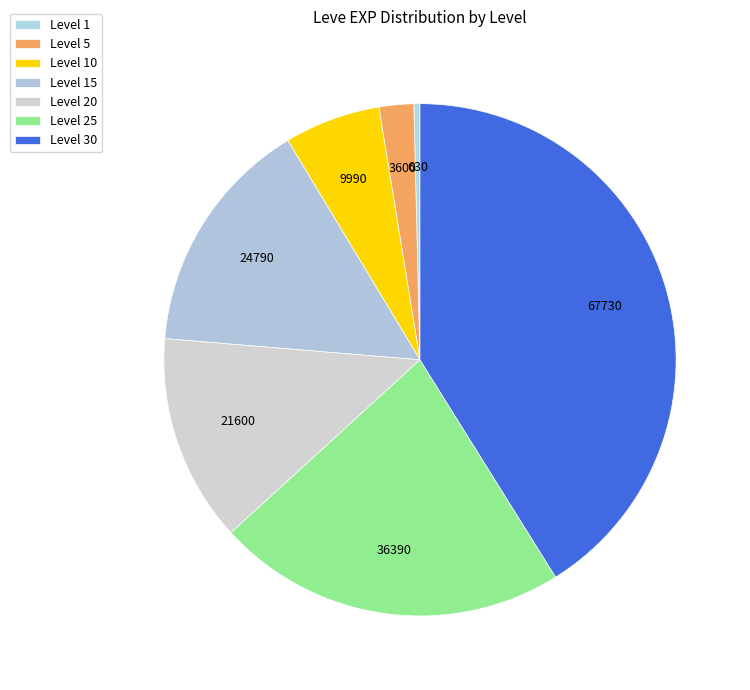

What is the total percentage of Level 5 and Level 10?

8.2%